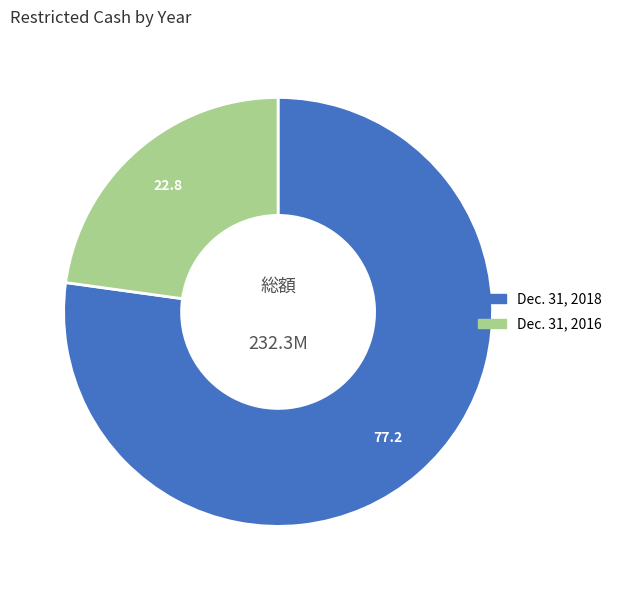

Is there a majority slice in this chart?

Yes